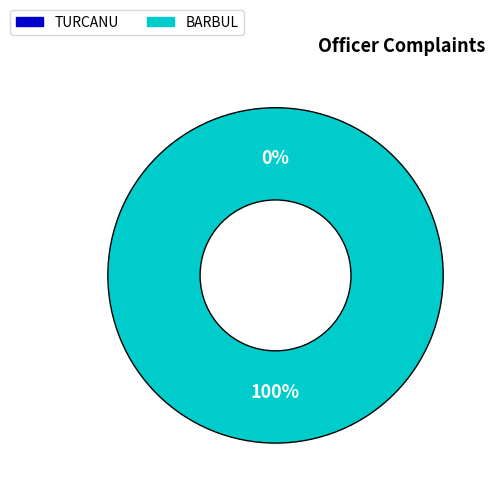

To the nearest percent, what is the difference between the TURCANU and BARBUL slice percentages?

100%